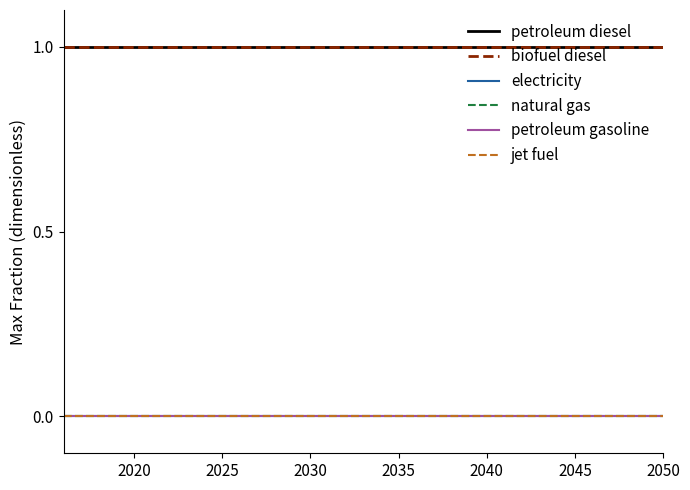

At how many categories does at least one series exceed 0?

35